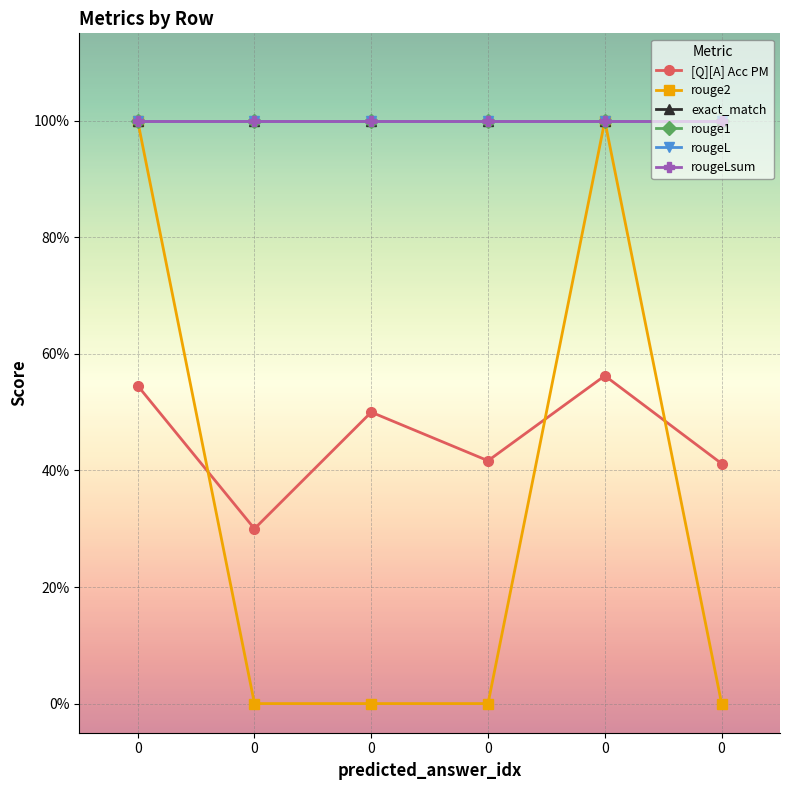

Does the chart have visible grid lines?

Yes